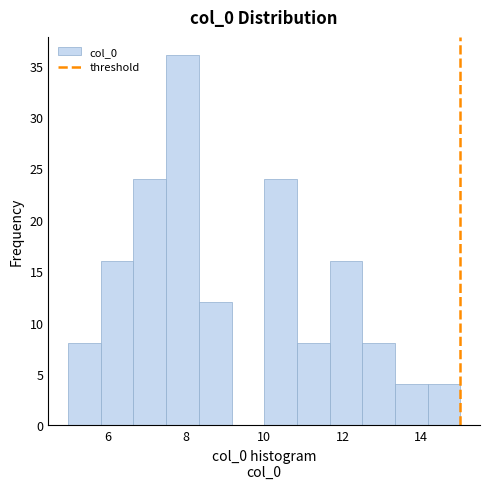

Reading left to right, list every bar in this chart as the range it spans on the x-axis followed by its height. Neither the bar edges nor the heights are printed on the chart, so give them approximately, as read against the axes.

5.0 to 5.8: 8
5.8 to 6.6: 16
6.6 to 7.6: 24
7.6 to 8.4: 36
8.4 to 9.2: 12
9.2 to 10.0: 0
10.0 to 10.8: 24
10.8 to 11.6: 8
11.6 to 12.6: 16
12.6 to 13.4: 8
13.4 to 14.2: 4
14.2 to 15.0: 4